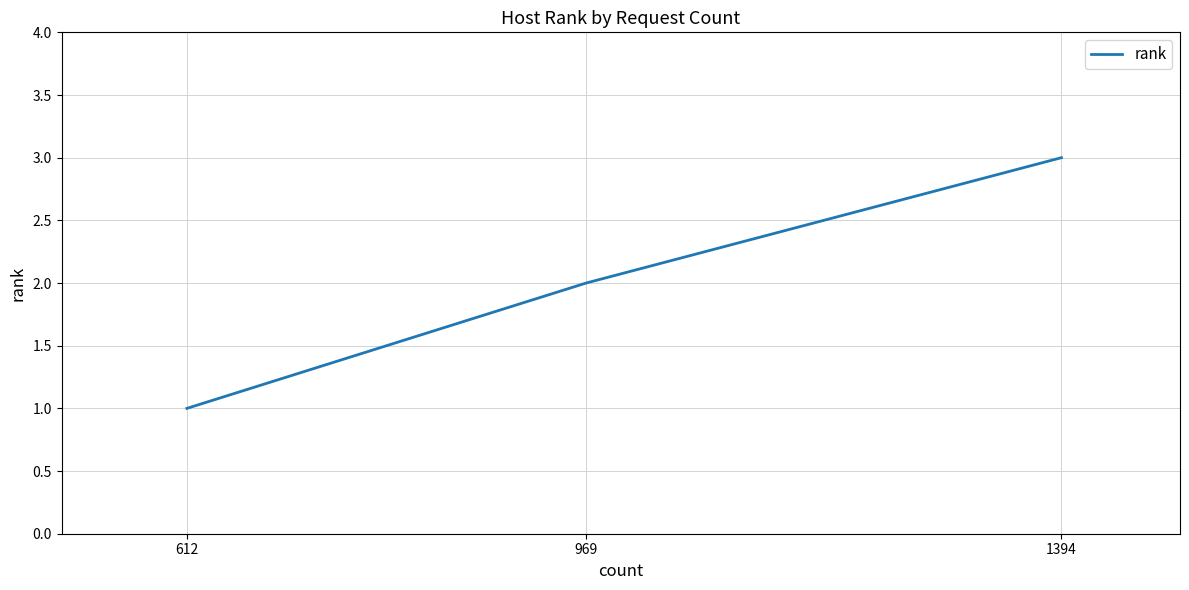

Rank the categories by value from highest to lowest.

1394, 969, 612